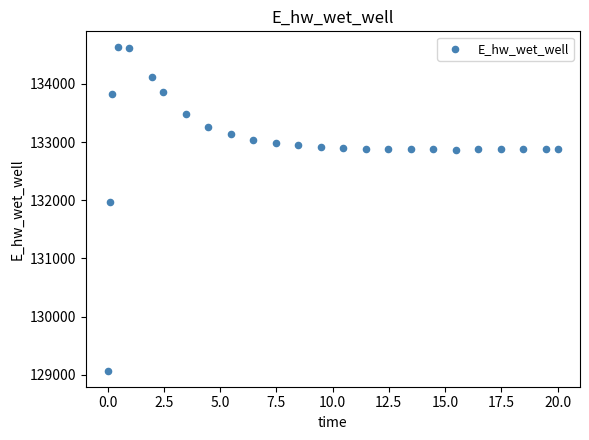

What Y value in the scatter plot is closest to 131848?

131969.8